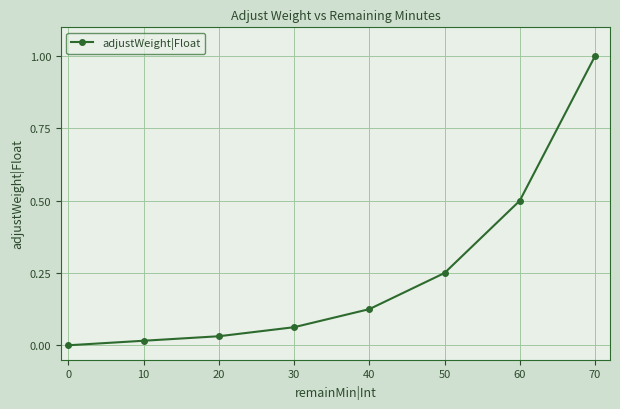

The value at 0 is 0.6. True or false?

False